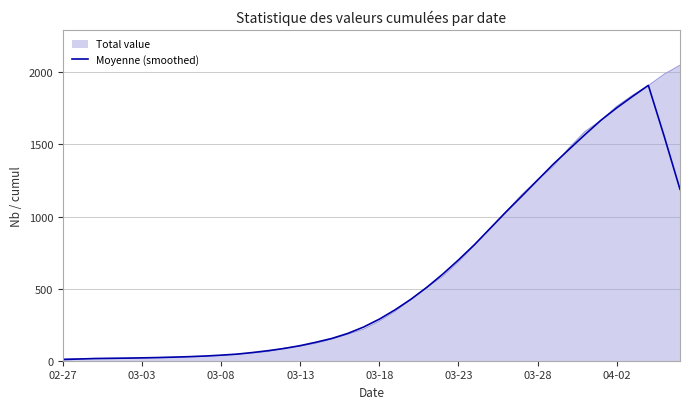

What is the maximum value shown in the chart?

2049.0